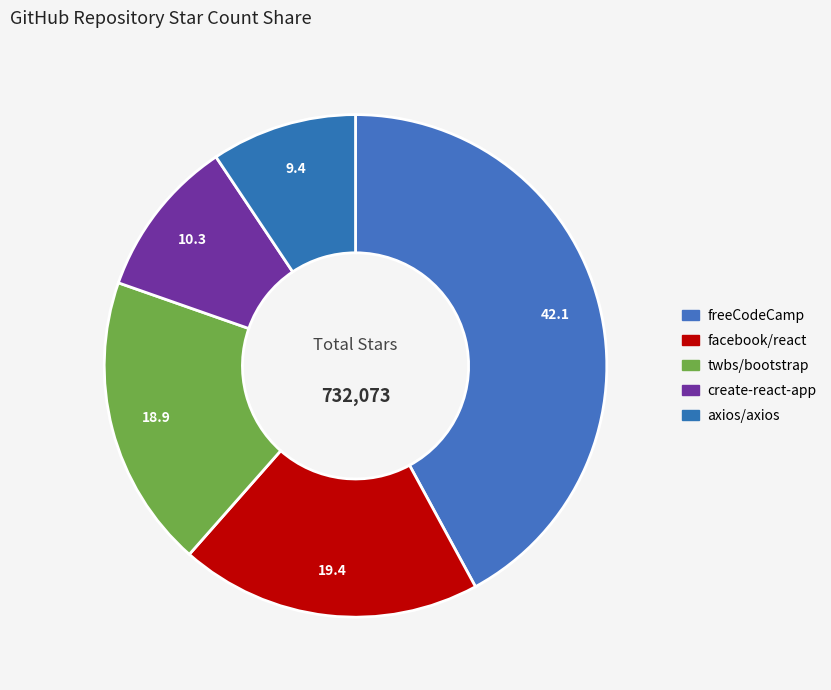

How many slices are in this pie chart?

5